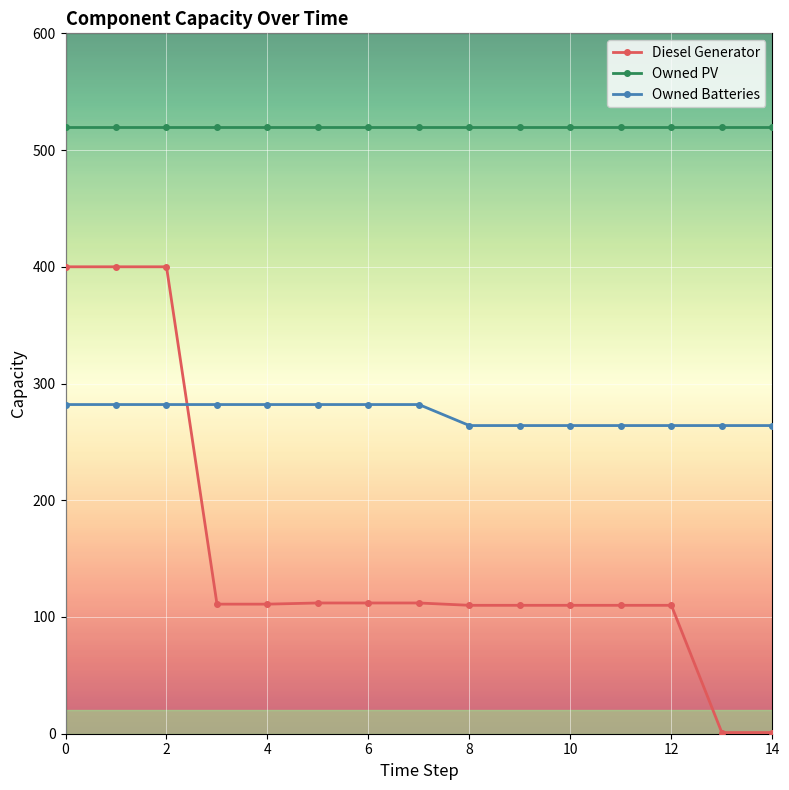

What is the sum of all Owned PV values?

7800